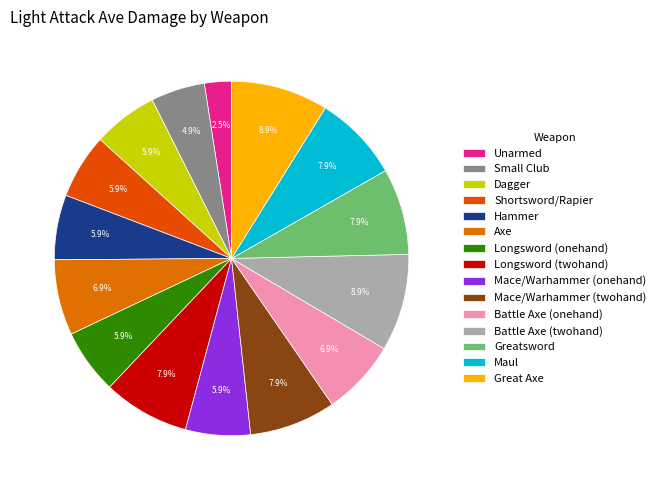

Combined, what portion of the pie is Small Club and Shortsword/Rapier?

10.8%